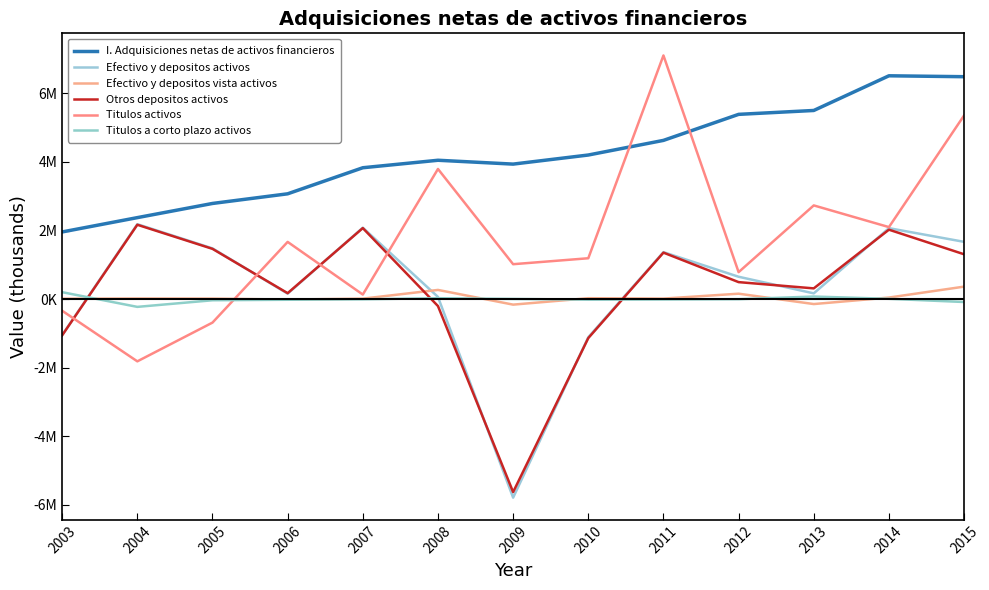

Reading left to right, what are all the values shown in this chart?

I. Adquisiciones netas de activos financieros: 2003=1958007	2004=2375682	2005=2788969	2006=3070369	2007=3830729	2008=4049018	2009=3936868	2010=4201964	2011=4628787	2012=5388091	2013=5501489	2014=6513098	2015=6486464
Efectivo y depositos activos: 2003=-1048974	2004=2184178	2005=1478567	2006=157825	2007=2082385	2008=62723	2009=-5792790	2010=-1113247	2011=1368655	2012=650954	2013=166287	2014=2068187	2015=1669258
Efectivo y depositos vista activos: 2003=9226	2004=16507	2005=13456	2006=-14237	2007=12201	2008=266766	2009=-162426	2010=24990	2011=13963	2012=156789	2013=-145505	2014=44153	2015=362674
Otros depositos activos: 2003=-1058199	2004=2167671	2005=1465111	2006=172062	2007=2070184	2008=-204043	2009=-5630364	2010=-1138237	2011=1354692	2012=494165	2013=311792	2014=2024034	2015=1306584
Titulos activos: 2003=-341086	2004=-1816763	2005=-686395	2006=1667540	2007=131709	2008=3794816	2009=1017072	2010=1190685	2011=7106575	2012=785281	2013=2732012	2014=2099139	2015=5356772
Titulos a corto plazo activos: 2003=200888	2004=-227797	2005=-34957	2006=-20273	2007=-7012	2008=25092	2009=4100	2010=-16895	2011=-11597	2012=-3801	2013=73676	2014=7360	2015=-86006